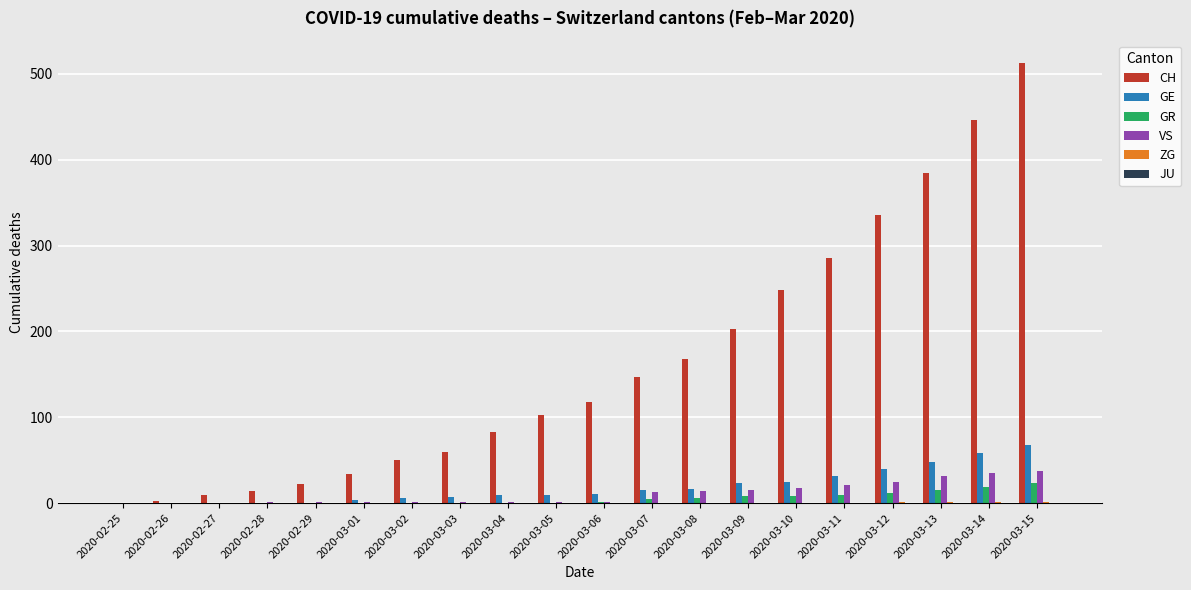

How many groups of bars are there?

20